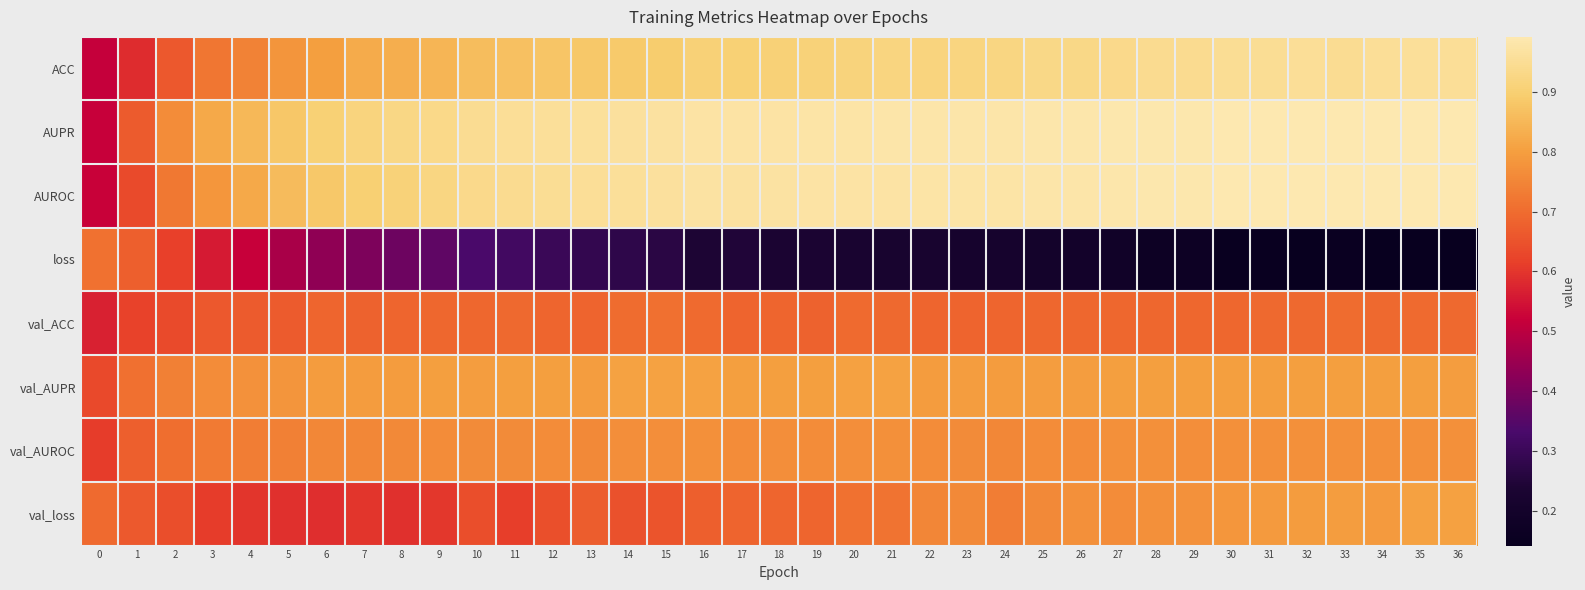

Reading right to left, transcribe all the data shown in this chart.

ACC: 36=1.0	35=1.0	34=1.0	33=0.9	32=1.0	31=1.0	30=1.0	29=0.9	28=0.9	27=0.9	26=0.9	25=0.9	24=0.9	23=0.9	22=0.9	21=0.9	20=0.9	19=0.9	18=0.9	17=0.9	16=0.9	15=0.9	14=0.9	13=0.9	12=0.9	11=0.9	10=0.9	9=0.8	8=0.8	7=0.8	6=0.8	5=0.8	4=0.7	3=0.7	2=0.7	1=0.6	0=0.5
AUPR: 36=1.0	35=1.0	34=1.0	33=1.0	32=1.0	31=1.0	30=1.0	29=1.0	28=1.0	27=1.0	26=1.0	25=1.0	24=1.0	23=1.0	22=1.0	21=1.0	20=1.0	19=1.0	18=1.0	17=1.0	16=1.0	15=1.0	14=1.0	13=1.0	12=1.0	11=1.0	10=0.9	9=0.9	8=0.9	7=0.9	6=0.9	5=0.9	4=0.8	3=0.8	2=0.8	1=0.7	0=0.5
AUROC: 36=1.0	35=1.0	34=1.0	33=1.0	32=1.0	31=1.0	30=1.0	29=1.0	28=1.0	27=1.0	26=1.0	25=1.0	24=1.0	23=1.0	22=1.0	21=1.0	20=1.0	19=1.0	18=1.0	17=1.0	16=1.0	15=1.0	14=1.0	13=1.0	12=0.9	11=0.9	10=0.9	9=0.9	8=0.9	7=0.9	6=0.9	5=0.9	4=0.8	3=0.8	2=0.7	1=0.6	0=0.5
loss: 36=0.1	35=0.1	34=0.1	33=0.2	32=0.1	31=0.1	30=0.2	29=0.2	28=0.2	27=0.2	26=0.2	25=0.2	24=0.2	23=0.2	22=0.2	21=0.2	20=0.2	19=0.2	18=0.2	17=0.2	16=0.2	15=0.3	14=0.3	13=0.3	12=0.3	11=0.3	10=0.3	9=0.4	8=0.4	7=0.4	6=0.4	5=0.5	4=0.5	3=0.6	2=0.6	1=0.7	0=0.7
val_ACC: 36=0.7	35=0.7	34=0.7	33=0.7	32=0.7	31=0.7	30=0.7	29=0.7	28=0.7	27=0.7	26=0.7	25=0.7	24=0.7	23=0.7	22=0.7	21=0.7	20=0.7	19=0.7	18=0.7	17=0.7	16=0.7	15=0.7	14=0.7	13=0.7	12=0.7	11=0.7	10=0.7	9=0.7	8=0.7	7=0.7	6=0.7	5=0.7	4=0.7	3=0.7	2=0.6	1=0.6	0=0.6
val_AUPR: 36=0.8	35=0.8	34=0.8	33=0.8	32=0.8	31=0.8	30=0.8	29=0.8	28=0.8	27=0.8	26=0.8	25=0.8	24=0.8	23=0.8	22=0.8	21=0.8	20=0.8	19=0.8	18=0.8	17=0.8	16=0.8	15=0.8	14=0.8	13=0.8	12=0.8	11=0.8	10=0.8	9=0.8	8=0.8	7=0.8	6=0.8	5=0.8	4=0.8	3=0.8	2=0.7	1=0.7	0=0.6
val_AUROC: 36=0.8	35=0.8	34=0.8	33=0.8	32=0.8	31=0.8	30=0.8	29=0.8	28=0.8	27=0.8	26=0.8	25=0.8	24=0.8	23=0.8	22=0.8	21=0.8	20=0.8	19=0.8	18=0.8	17=0.8	16=0.8	15=0.8	14=0.8	13=0.8	12=0.8	11=0.8	10=0.8	9=0.8	8=0.8	7=0.8	6=0.8	5=0.7	4=0.7	3=0.7	2=0.7	1=0.7	0=0.6
val_loss: 36=0.8	35=0.8	34=0.8	33=0.8	32=0.8	31=0.8	30=0.8	29=0.8	28=0.8	27=0.8	26=0.8	25=0.8	24=0.7	23=0.8	22=0.8	21=0.7	20=0.7	19=0.7	18=0.7	17=0.7	16=0.7	15=0.7	14=0.6	13=0.7	12=0.6	11=0.6	10=0.6	9=0.6	8=0.6	7=0.6	6=0.6	5=0.6	4=0.6	3=0.6	2=0.6	1=0.7	0=0.7